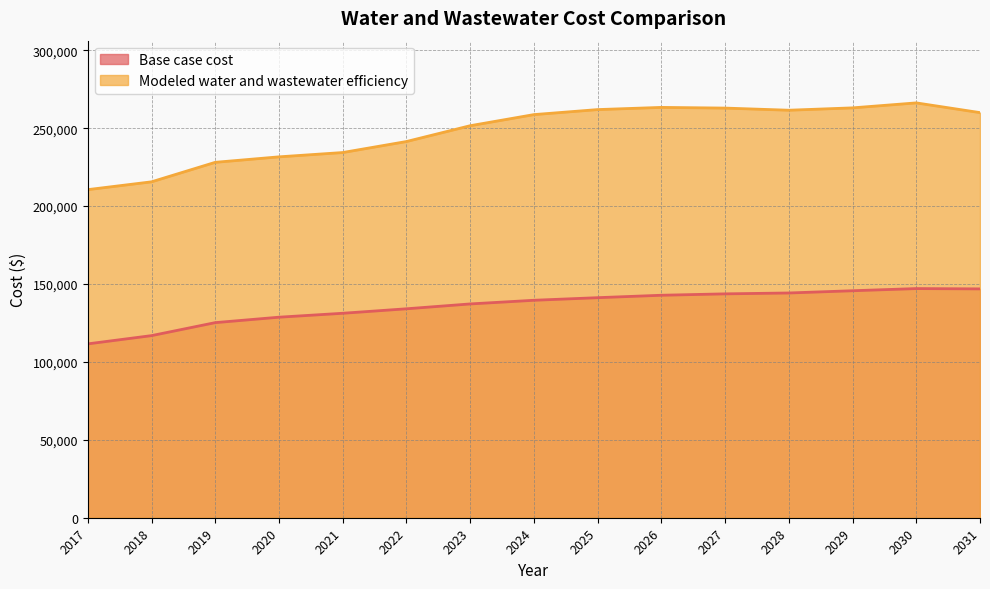

True or false: Base case cost has a value of 71664.2 at 2017.

False